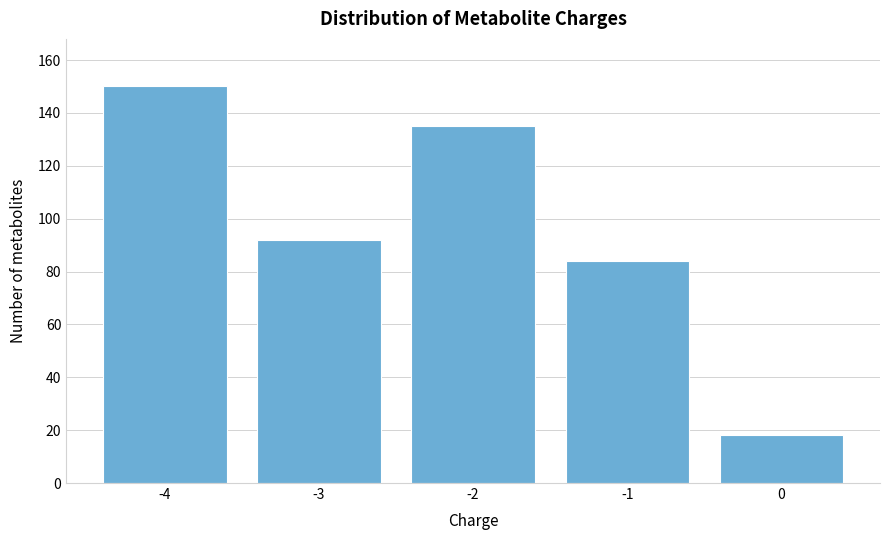

Reading right to left, what are all the values shown in this chart?

18	84	135	92	150